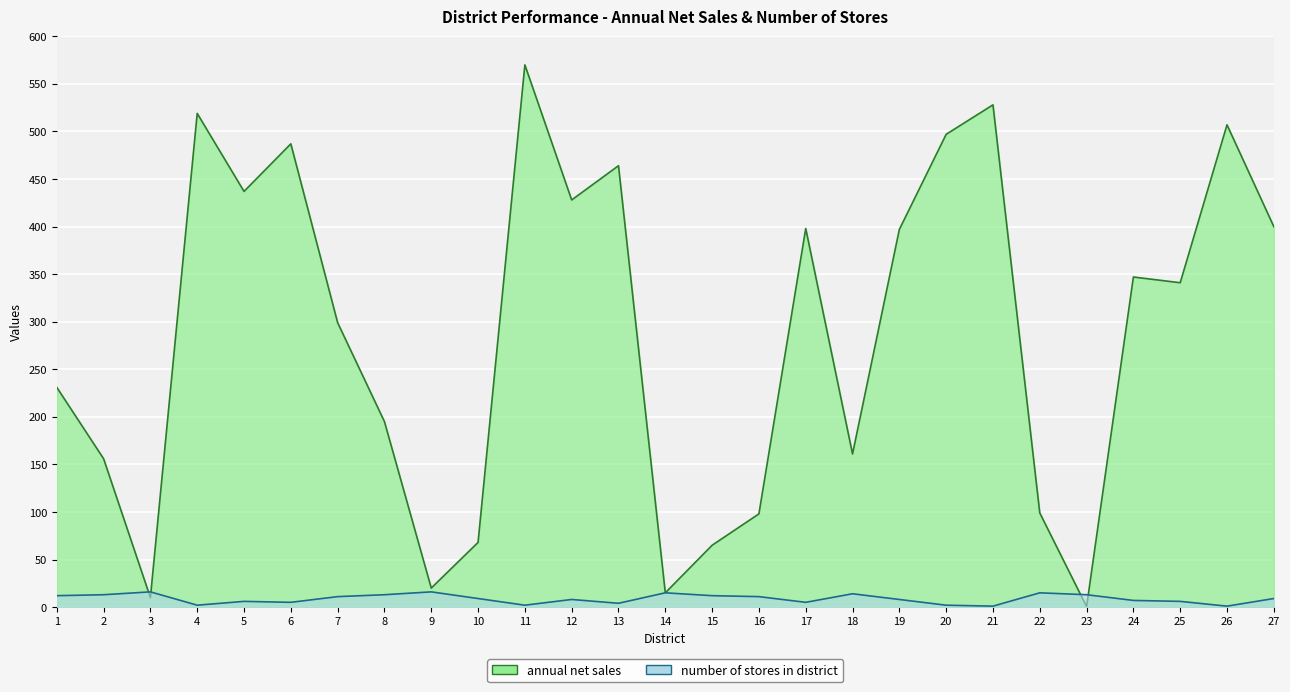

Reading left to right, extract all data points from this chart.

annual net sales: 231.0	156.0	10.0	519.0	437.0	487.0	299.0	195.0	20.0	68.0	570.0	428.0	464.0	15.0	65.0	98.0	398.0	161.0	397.0	497.0	528.0	99.0	0.5	347.0	341.0	507.0	400.0
number of stores in district: 12.0	13.0	16.0	2.0	6.0	5.0	11.0	13.0	16.0	9.0	2.0	8.0	4.0	15.0	12.0	11.0	5.0	14.0	8.0	2.0	1.0	15.0	13.0	7.0	6.0	1.0	9.0